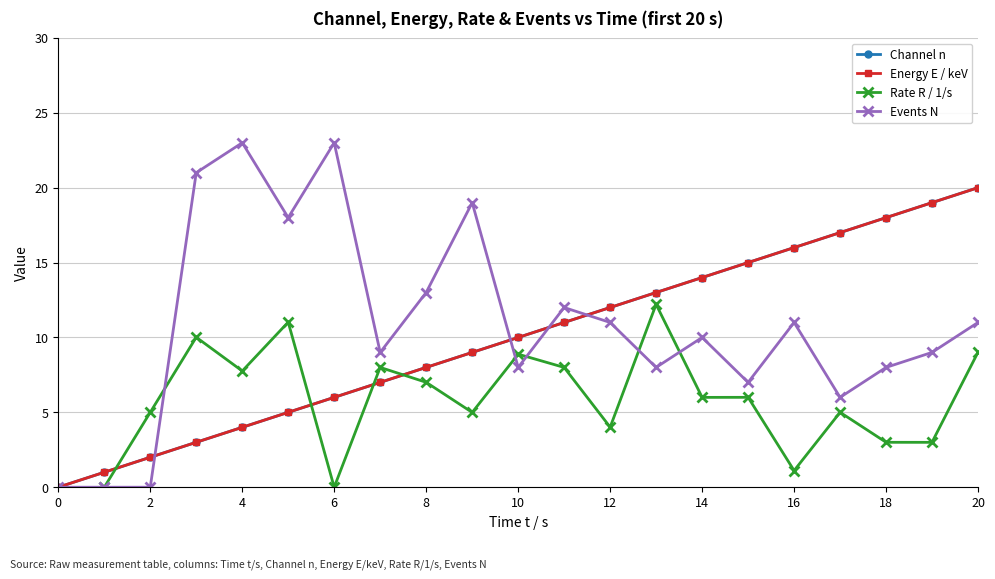

Which series changed the most between 6 and 20?

Channel n